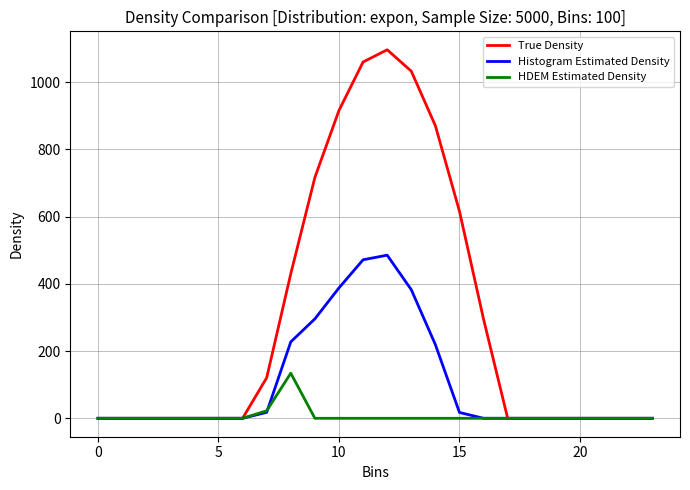

What is the maximum value for Histogram Estimated Density?

485.4